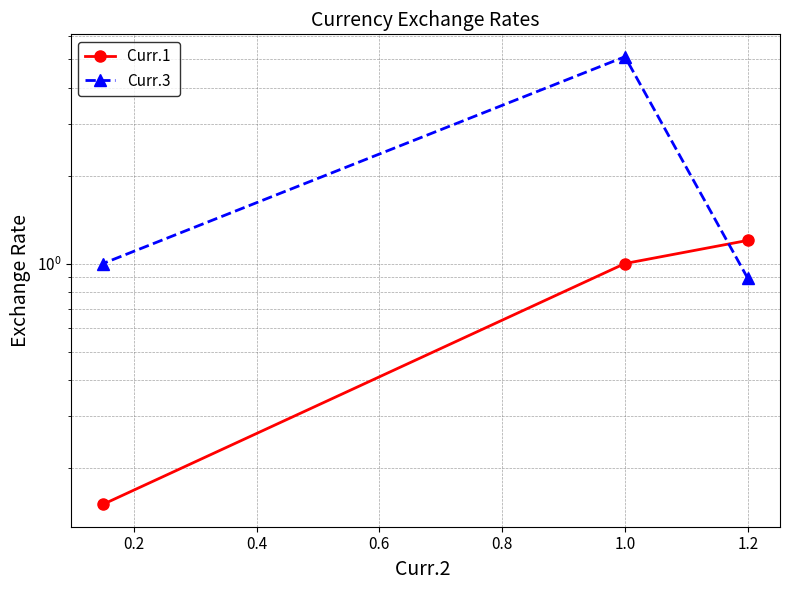

What is the difference between the maximum and minimum values in the Curr.3 series?

4.2